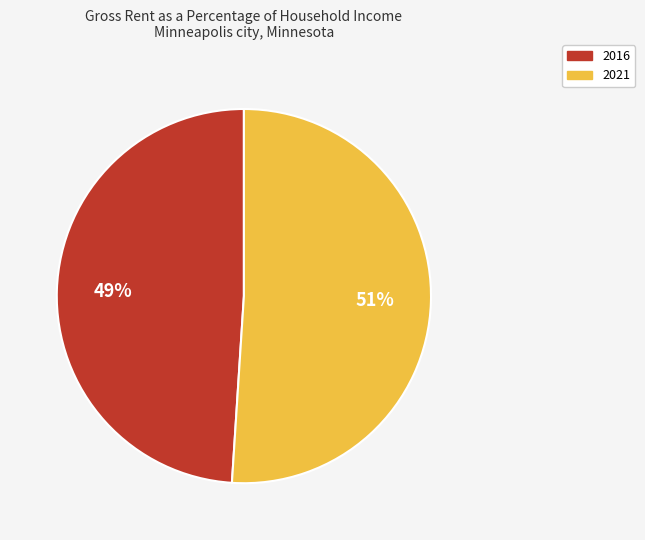

Between 2021 and 2016, which is larger?

2021